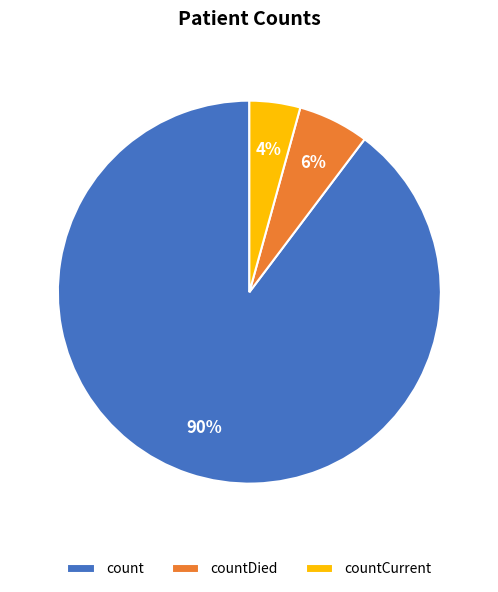

The count slice represents 90% of the pie. True or false?

True